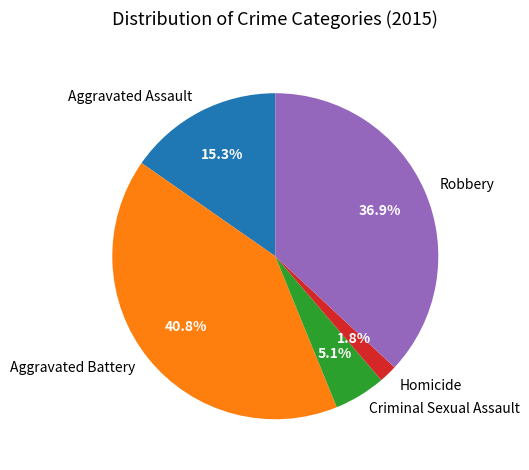

Do Robbery and Aggravated Battery together represent more than half of the pie?

Yes